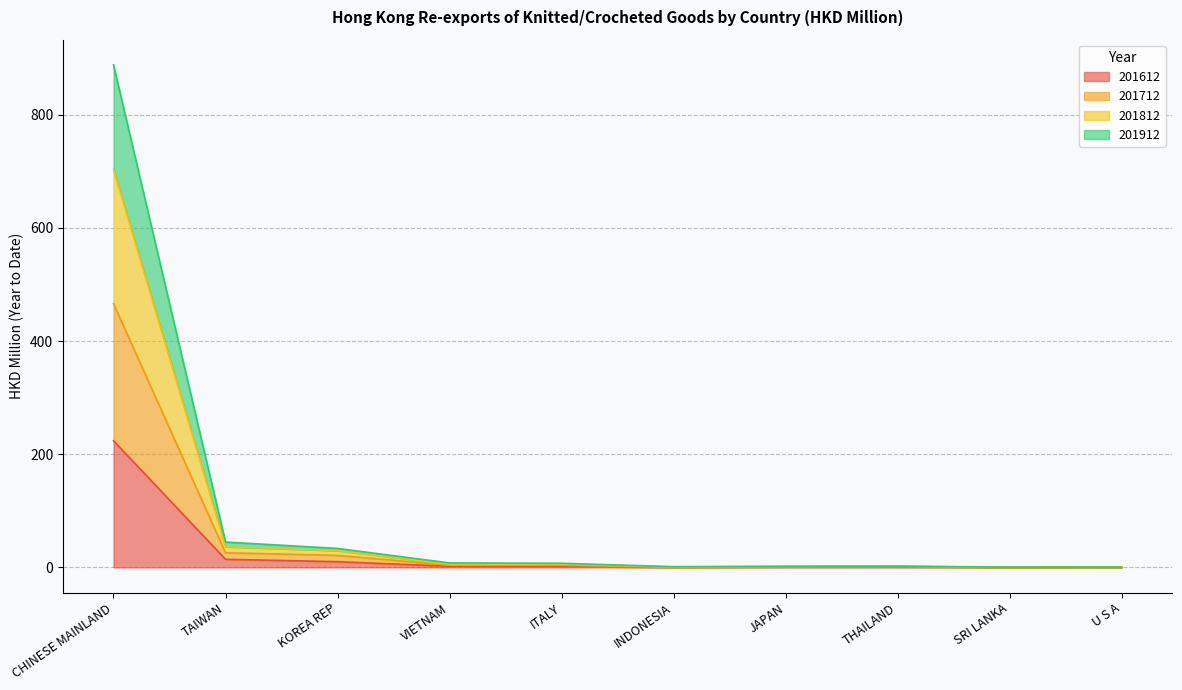

How many lines are shown in the chart?

4